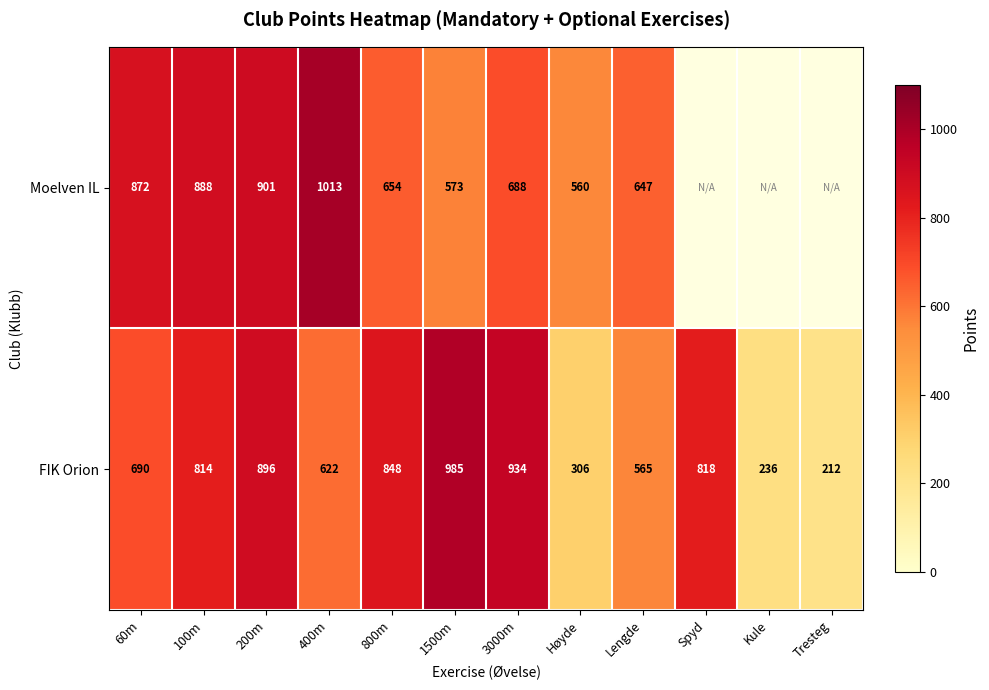

What is the total value across all series at 1500m?

1558